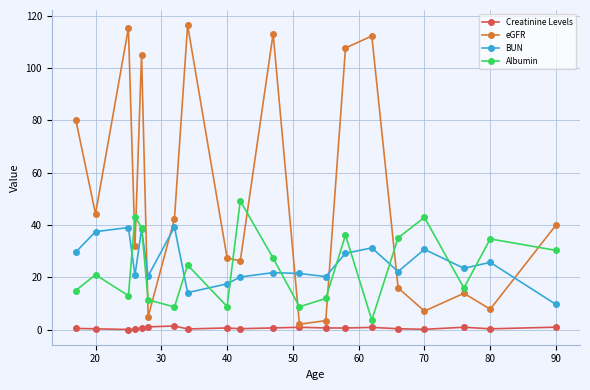

True or false: Creatinine Levels has more than 0 interior local peaks.

True